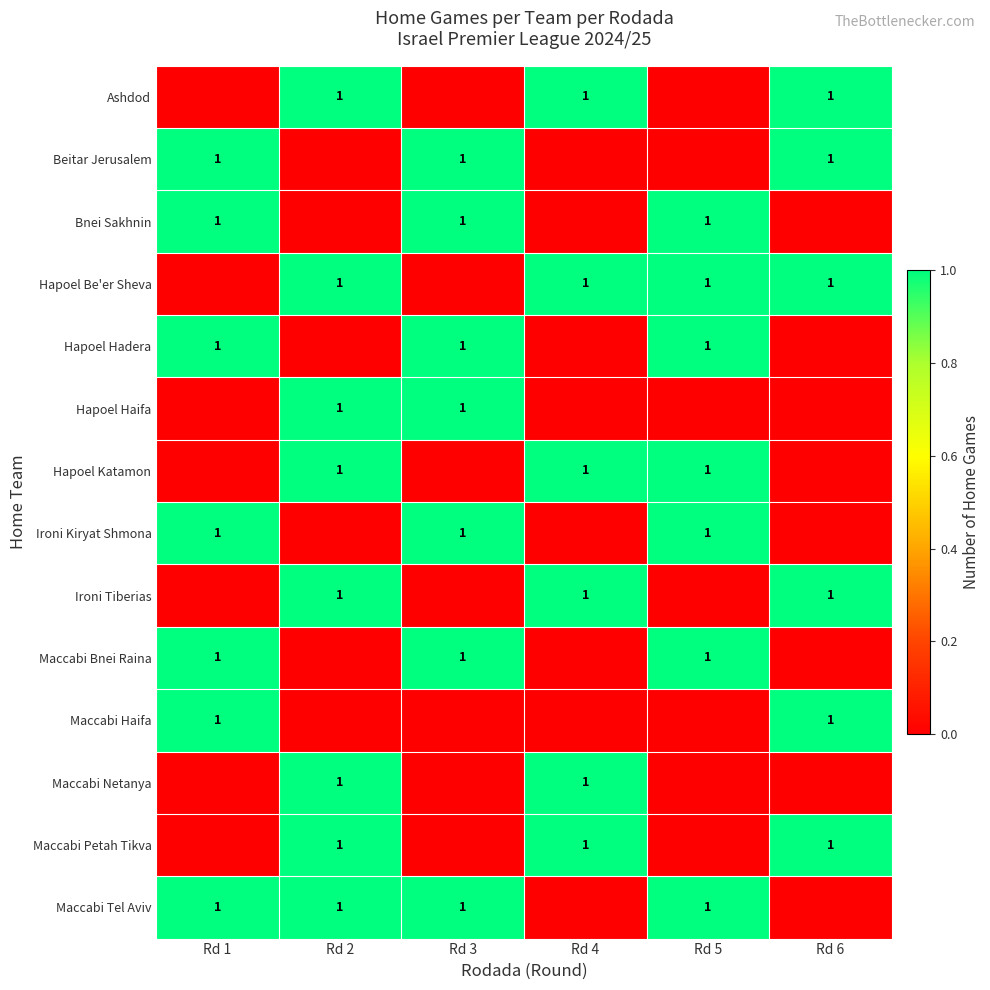

True or false: Hapoel Hadera has a value of 0 at Rd 5.

False